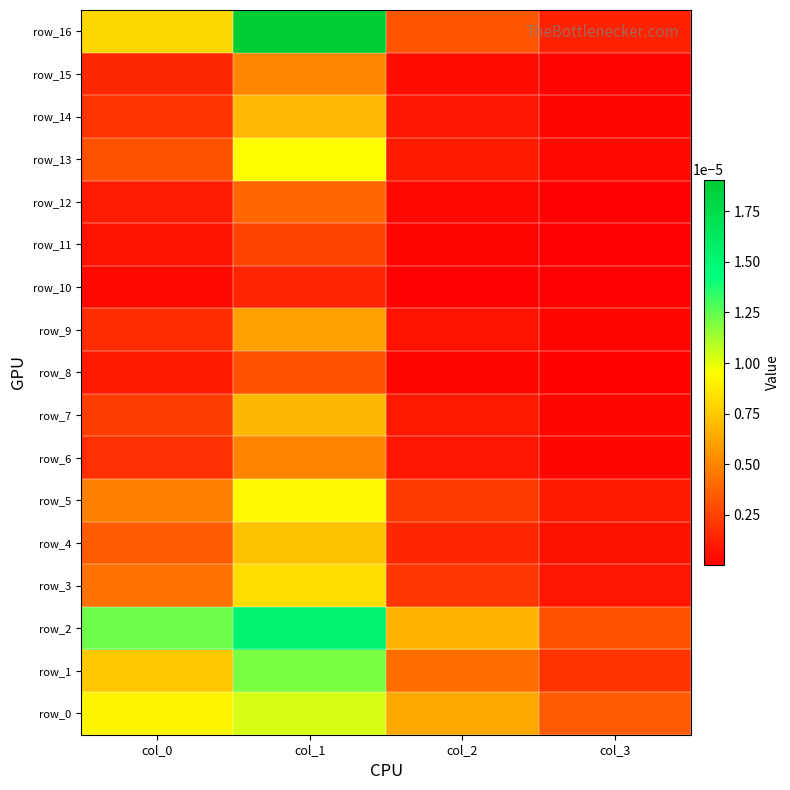

At which category is the sum across all series the highest?

col_1